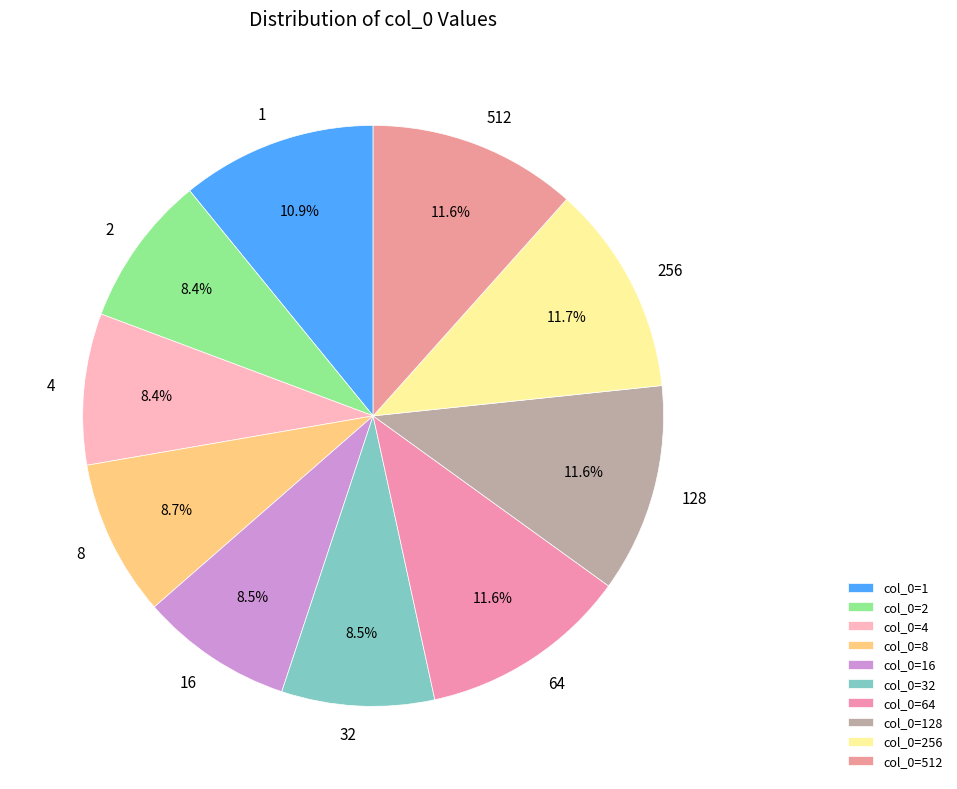

What portion of the pie excludes 128?

88.4%